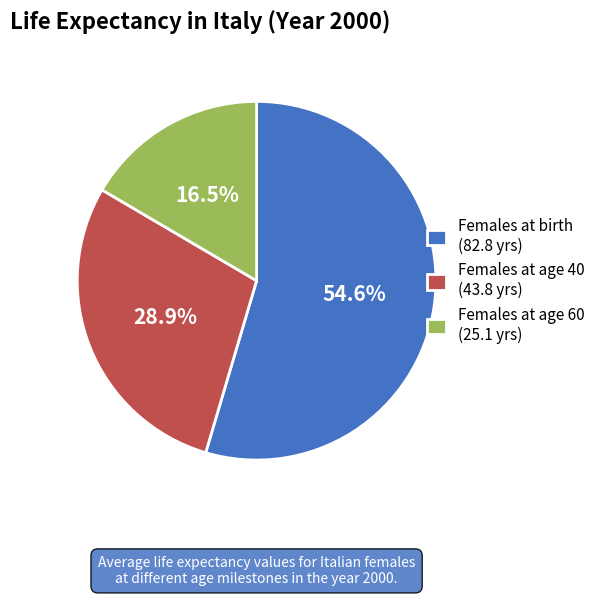

To the nearest percent, what is the difference between the largest and smallest slice percentages?

38%